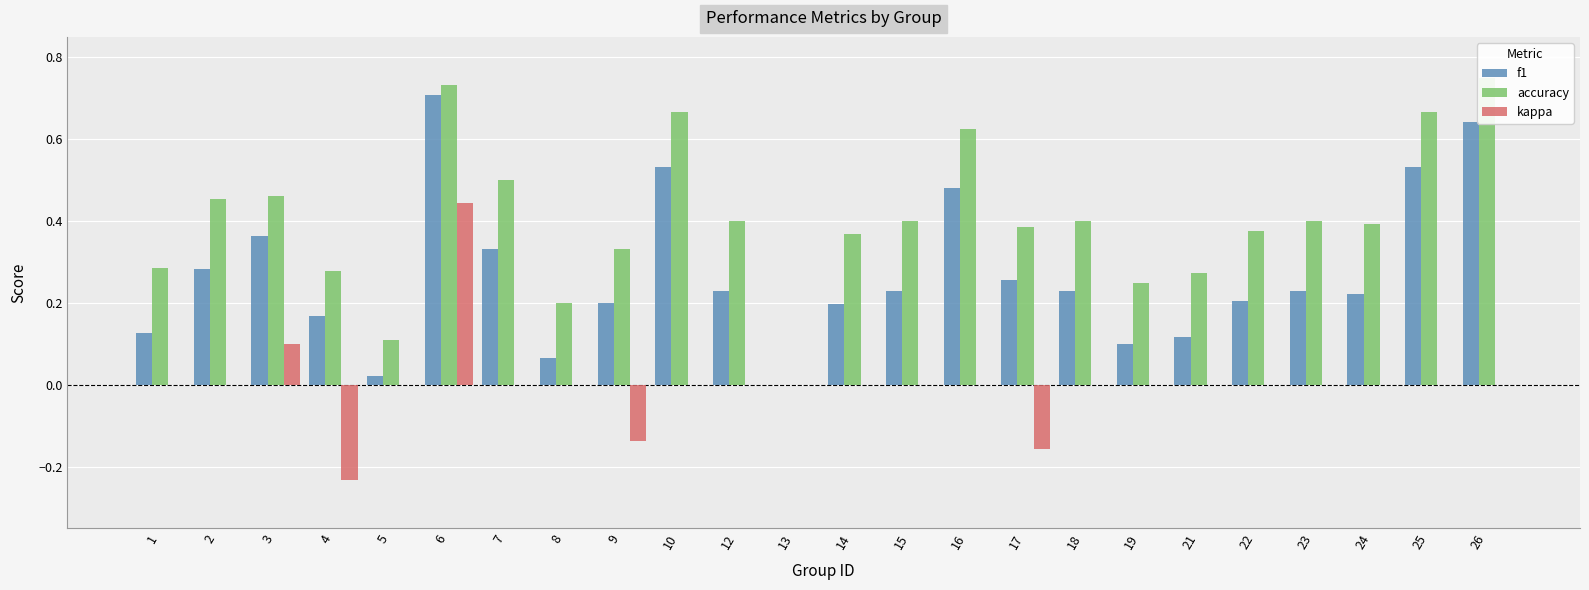

Reading left to right, what are all the values shown in this chart?

f1: 0.1	0.3	0.4	0.2	0.0	0.7	0.3	0.1	0.2	0.5	0.2	0.0	0.2	0.2	0.5	0.3	0.2	0.1	0.1	0.2	0.2	0.2	0.5	0.6
accuracy: 0.3	0.5	0.5	0.3	0.1	0.7	0.5	0.2	0.3	0.7	0.4	0.0	0.4	0.4	0.6	0.4	0.4	0.2	0.3	0.4	0.4	0.4	0.7	0.8
kappa: 0.0	0.0	0.1	-0.2	0.0	0.4	0.0	0.0	-0.1	0.0	0.0	0.0	0.0	0.0	0.0	-0.2	0.0	0.0	0.0	0.0	0.0	0.0	0.0	0.0